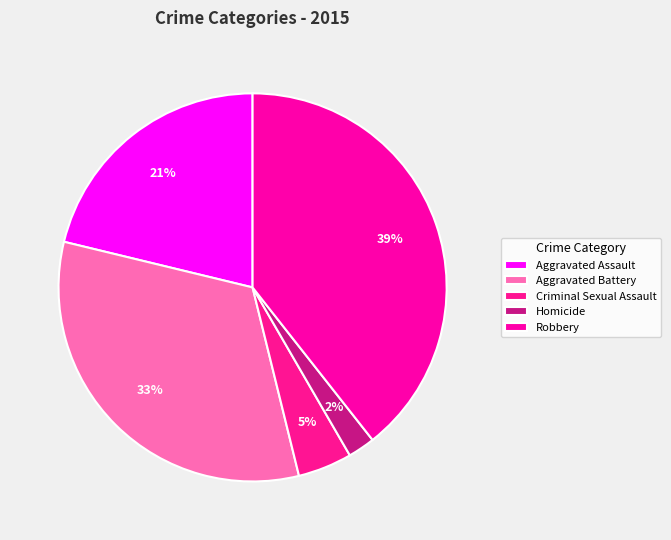

How many slices are in this pie chart?

5